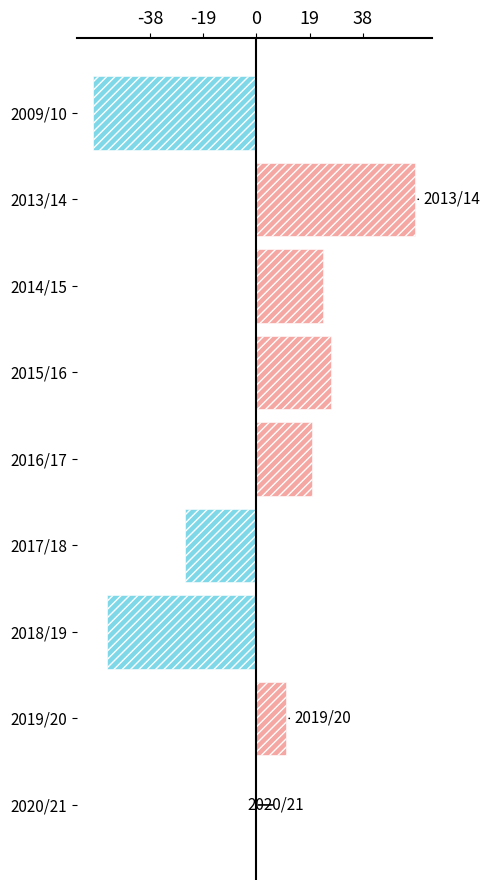

Is it true that the value at 2015/16 is 26.7?

True